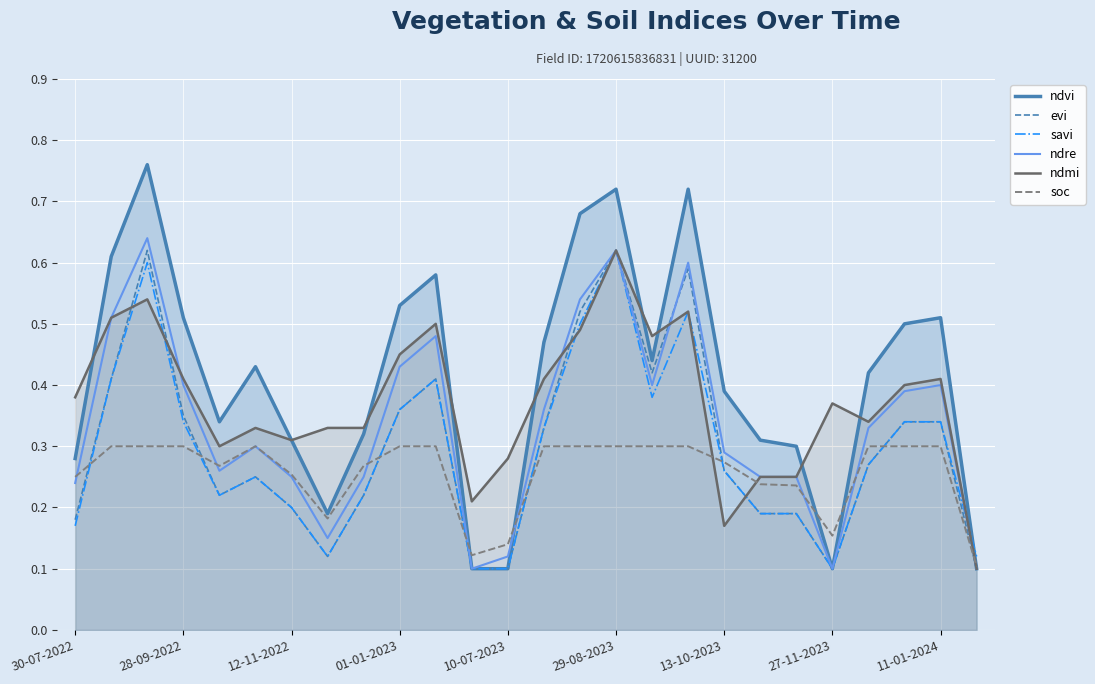

What is the difference between the maximum and minimum values in the savi series?

0.5